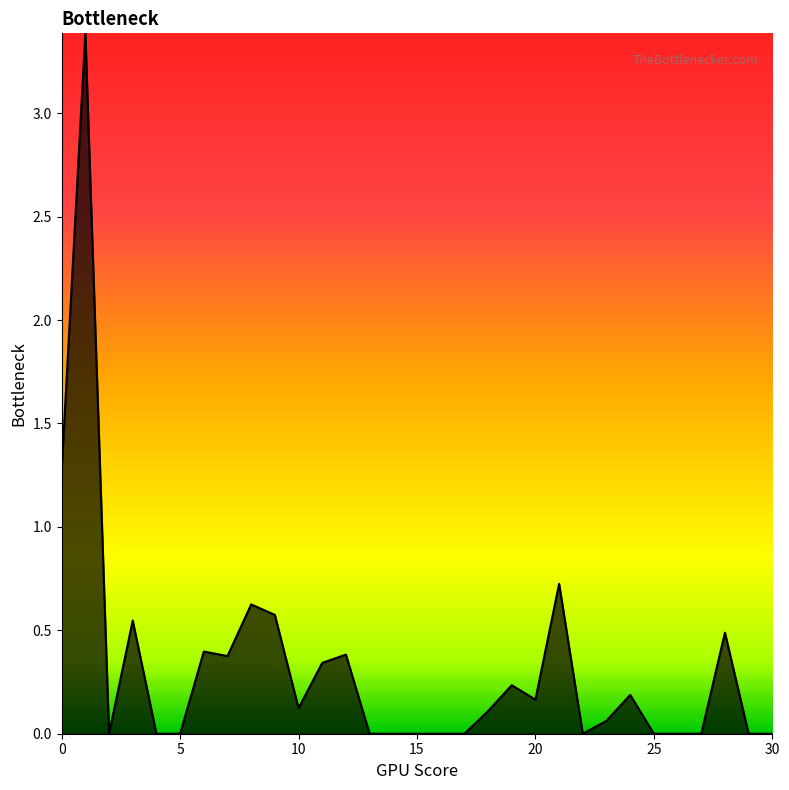

What is the difference between the maximum and minimum values?

3.4